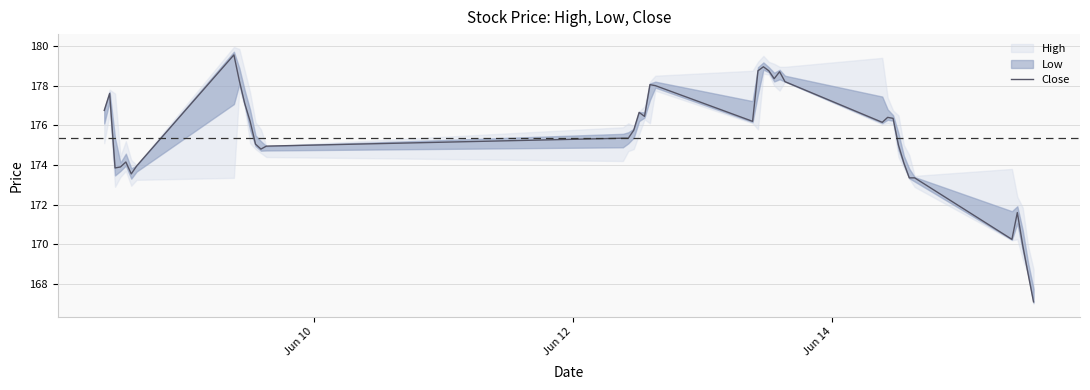

Reading left to right, transcribe all the data shown in this chart.

176.8	177.6	173.8	173.9	174.2	173.6	173.9	179.6	178.2	177.1	176.2	175.1	174.8	174.9	175.3	175.3	175.8	176.7	176.4	178.1	178.0	176.2	178.8	178.9	178.8	178.3	178.7	178.2	176.2	176.4	176.3	175.0	174.1	173.3	173.3	170.2	171.6	169.9	168.5	167.1